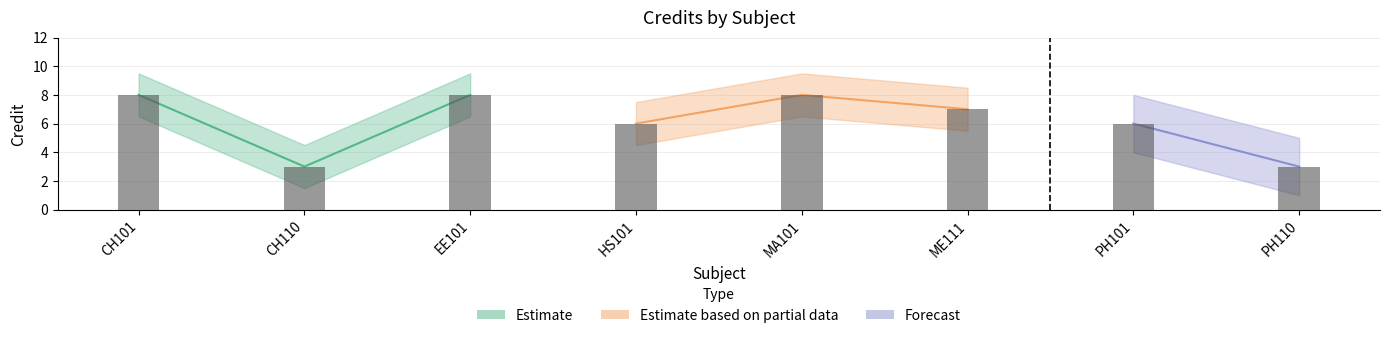

List the labels in order of value, smallest first.

CH110, PH110, HS101, PH101, ME111, CH101, EE101, MA101